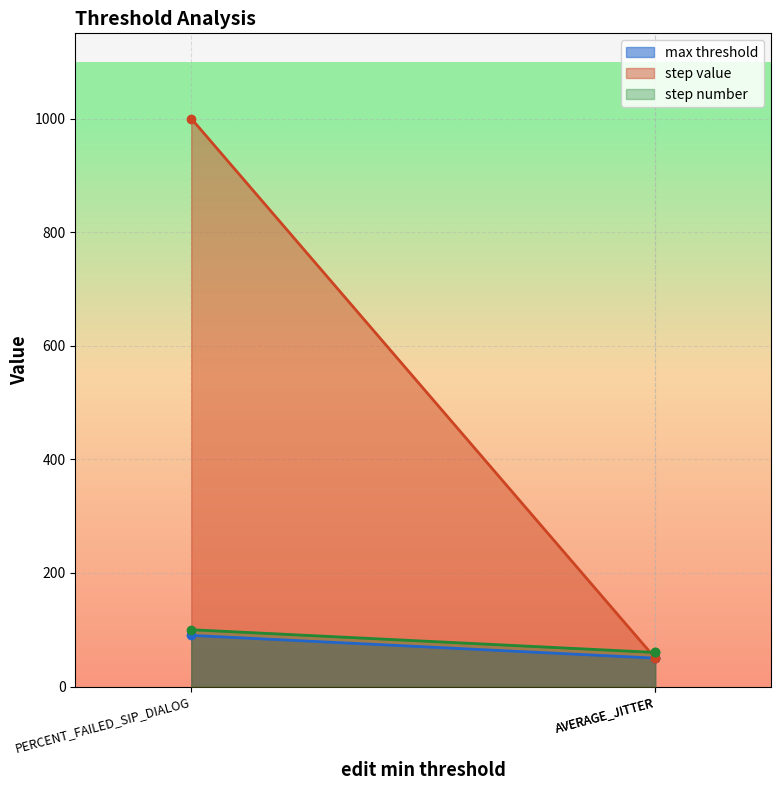

What is the minimum value shown in the chart?

50